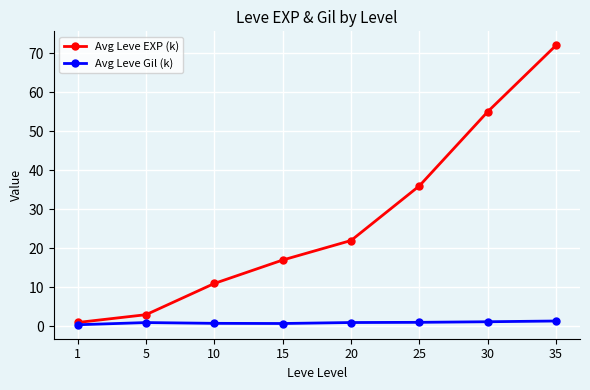

What is the value of the Avg Leve Gil (k) point at the 6th from the left?

1.0